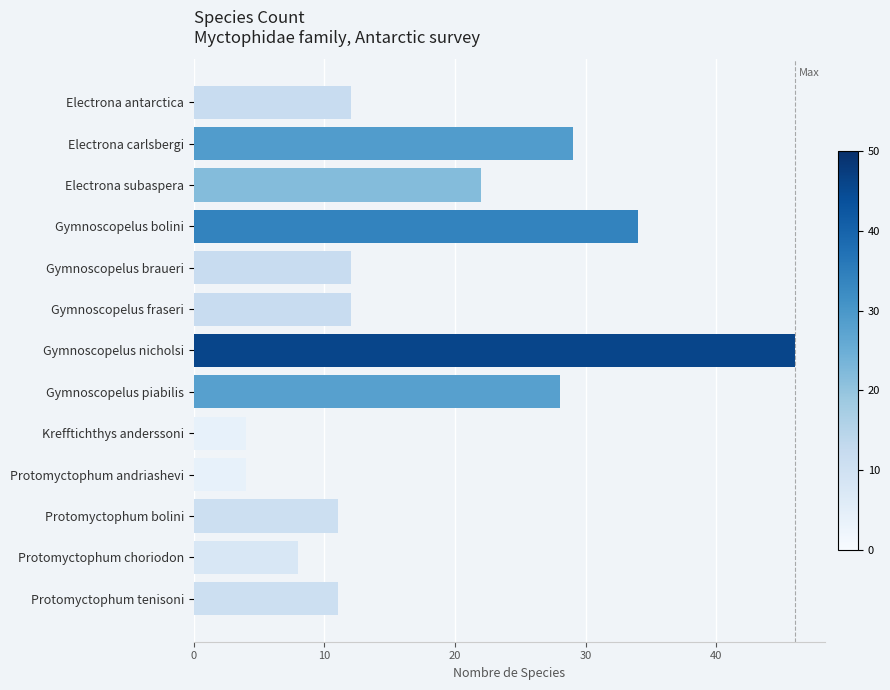

What is the label of the 5th bar from the top?

Gymnoscopelus braueri